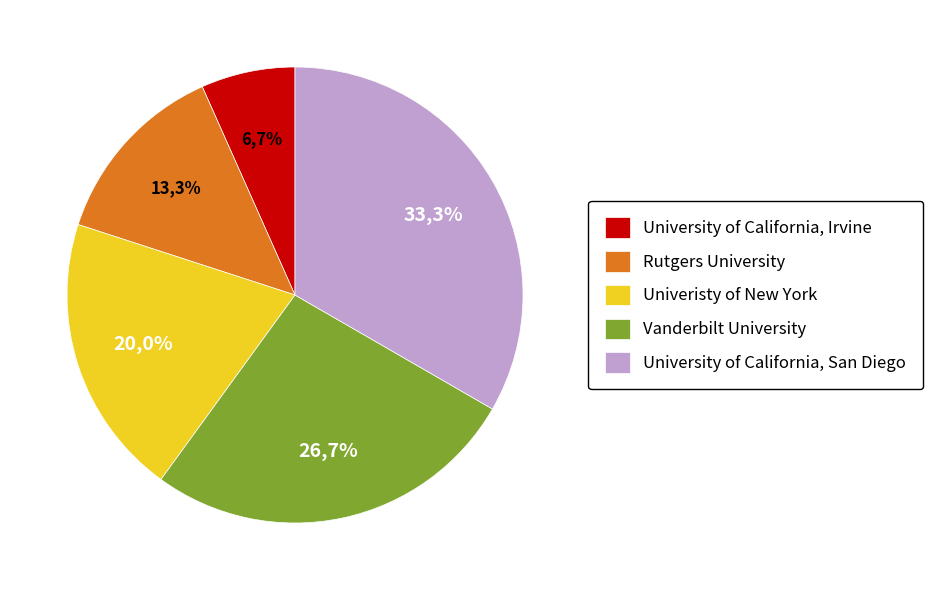

Which slice is the largest?

University of California, San Diego